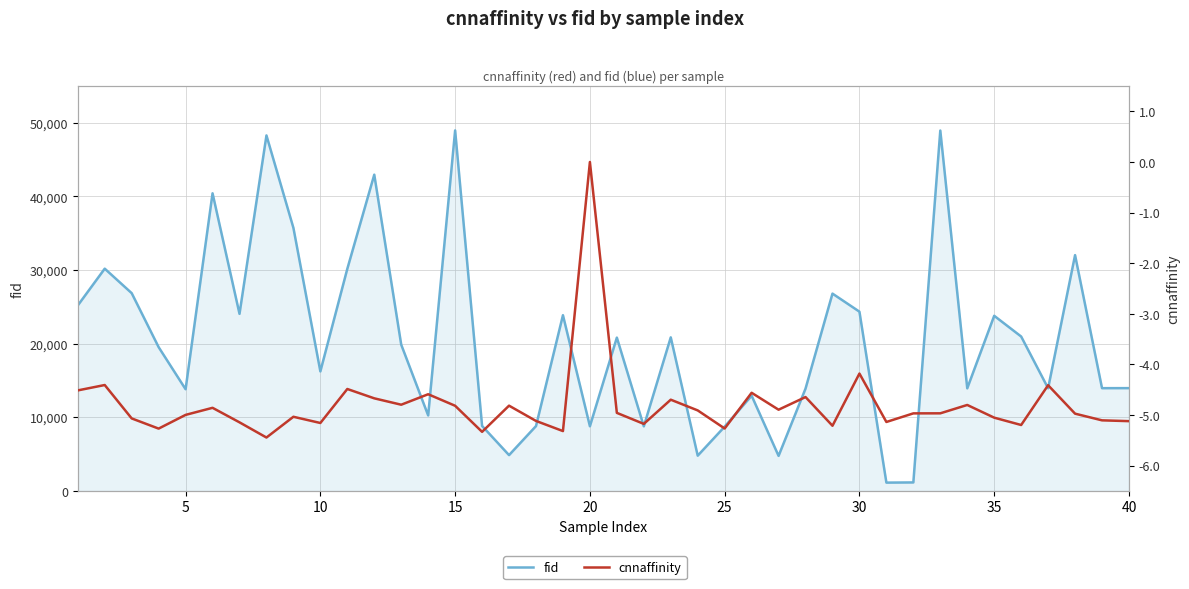

True or false: fid and cnnaffinity intersect in this chart.

False